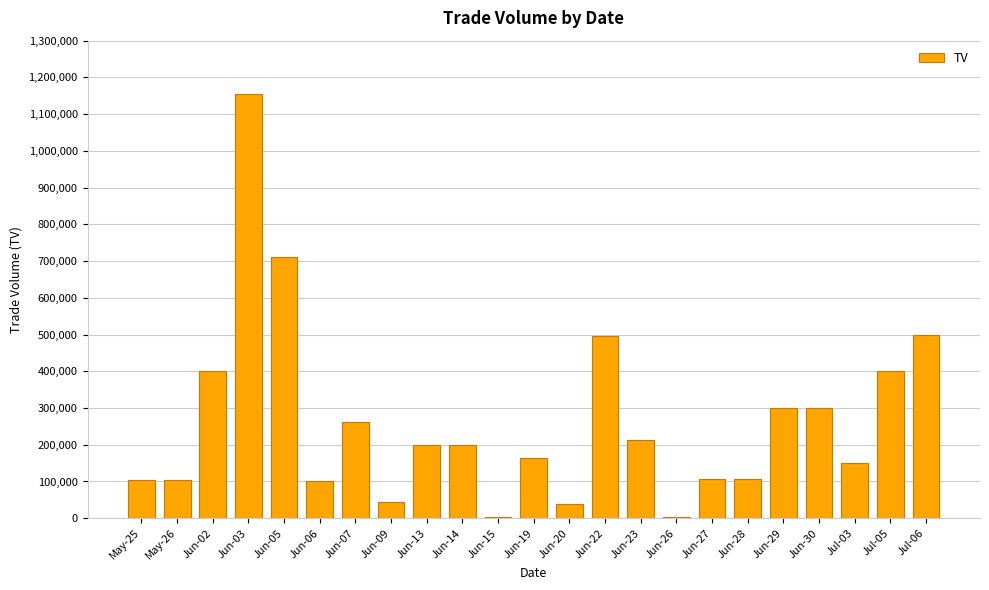

Approximately how many times larger is the value at Jun-05 compared to Jun-06?

7.1